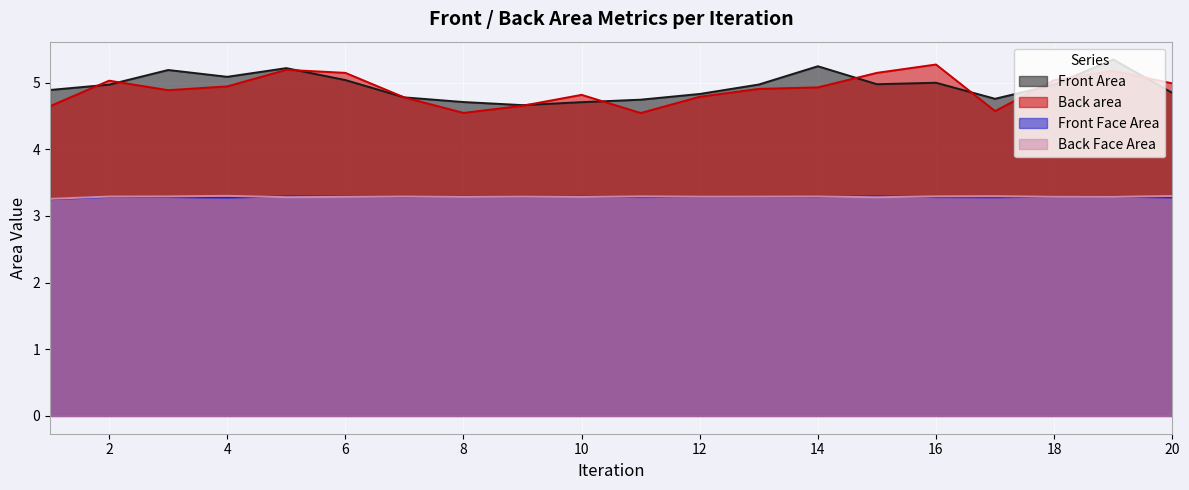

Rank the series at 18 from highest to lowest value.

Back area, Front Area, Back Face Area, Front Face Area